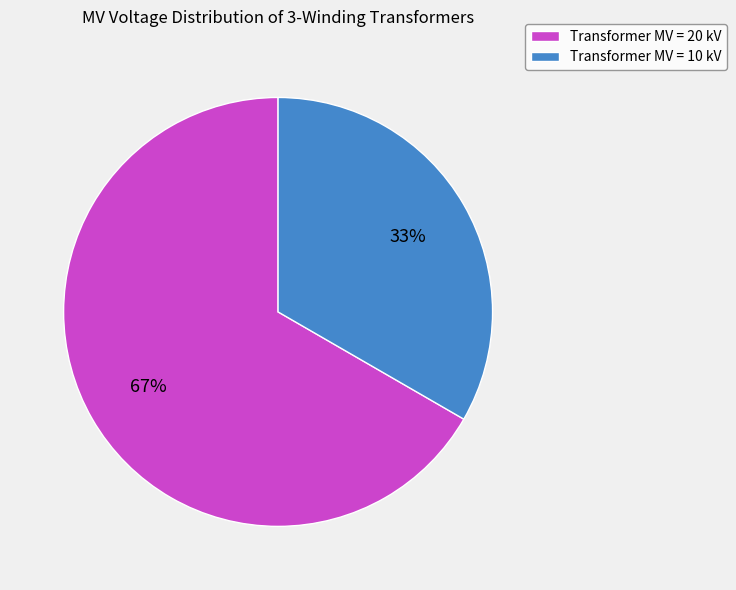

Which category has the smallest portion of the pie?

Transformer MV = 10 kV